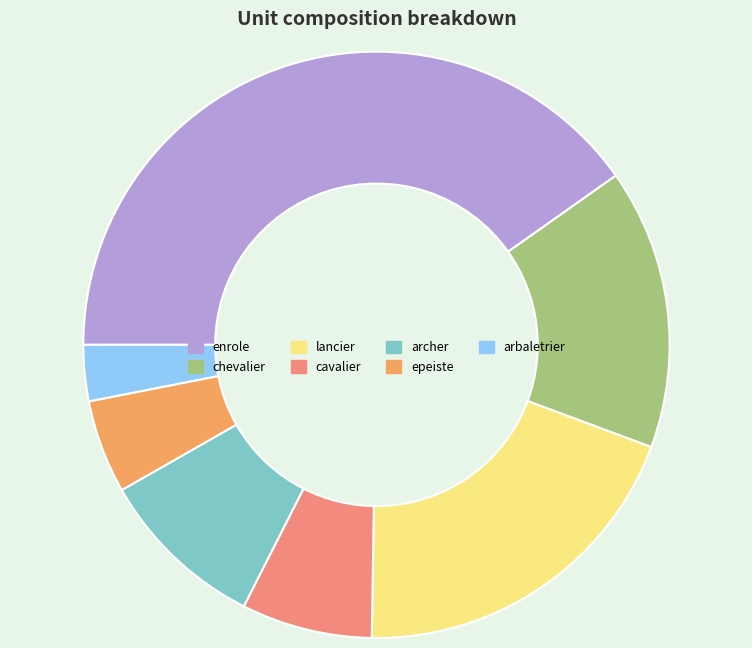

Is it true that epeiste is 5% of the pie?

True